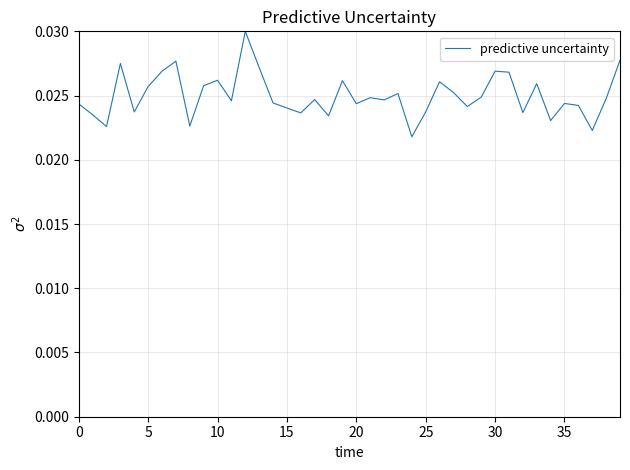

How many lines are shown in the chart?

1